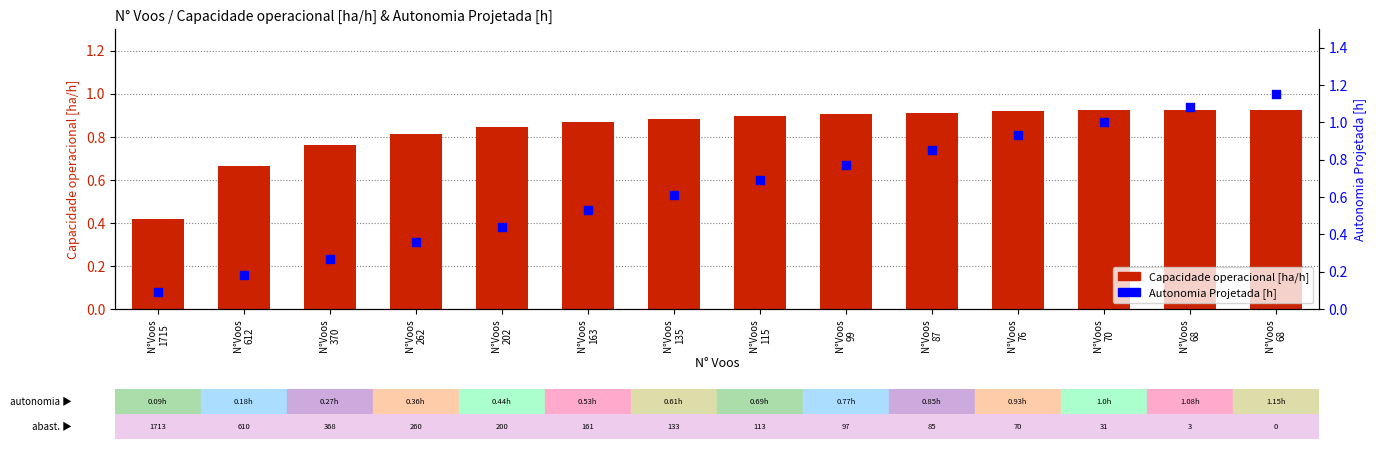

At how many categories does at least one series exceed 0?

14